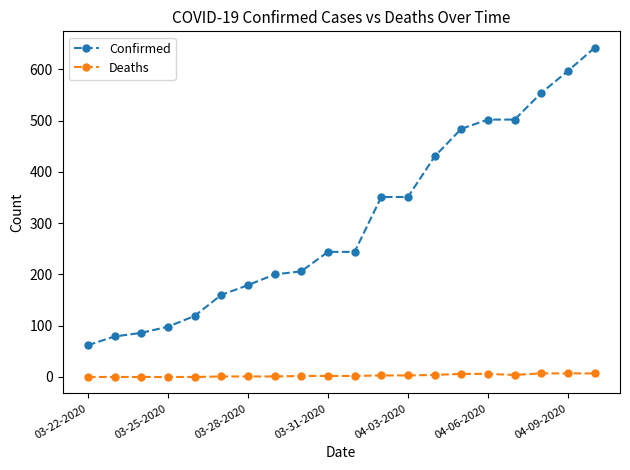

Which series has the largest range (max minus min)?

Confirmed